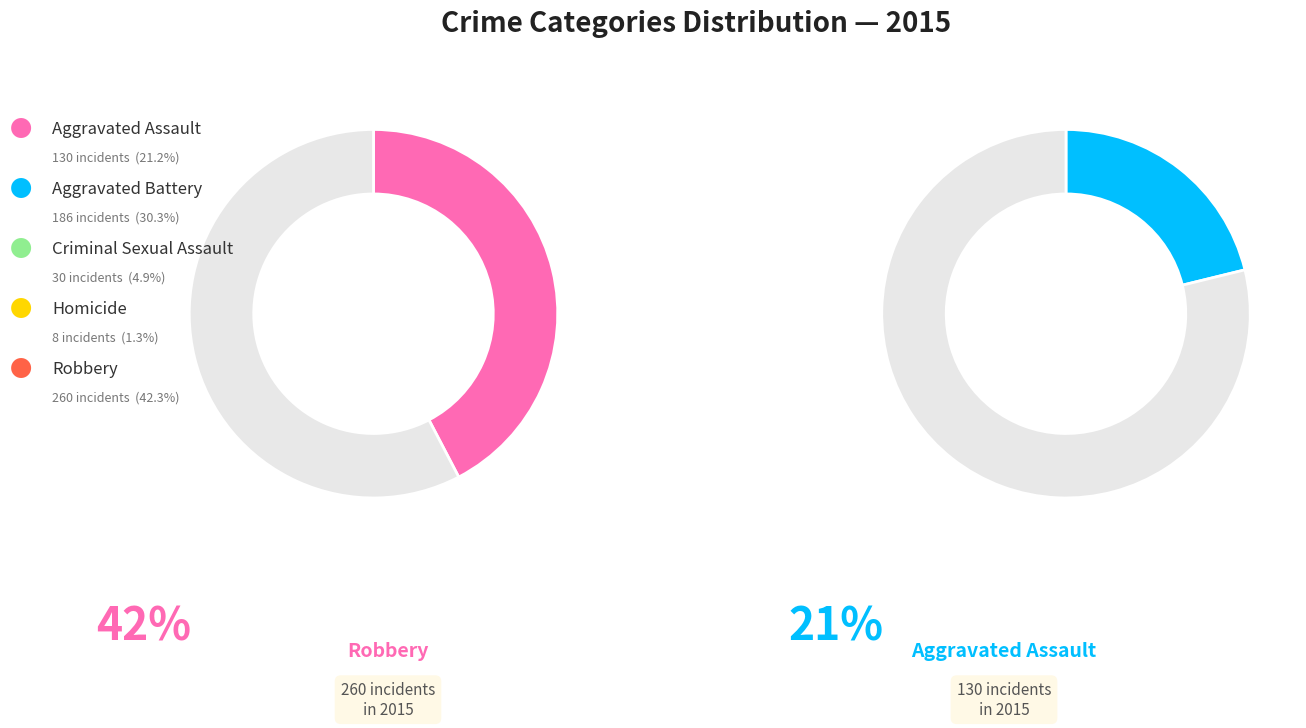

Count the number of slices in the pie.

5